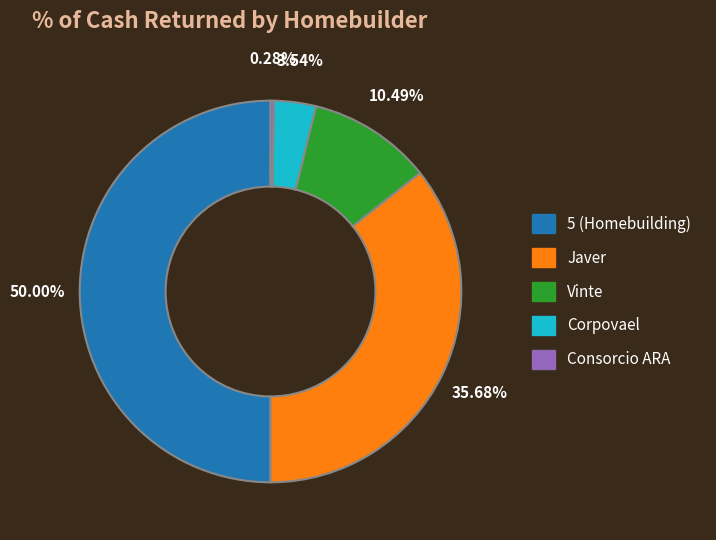

Does Javer account for over 50% of the chart?

No